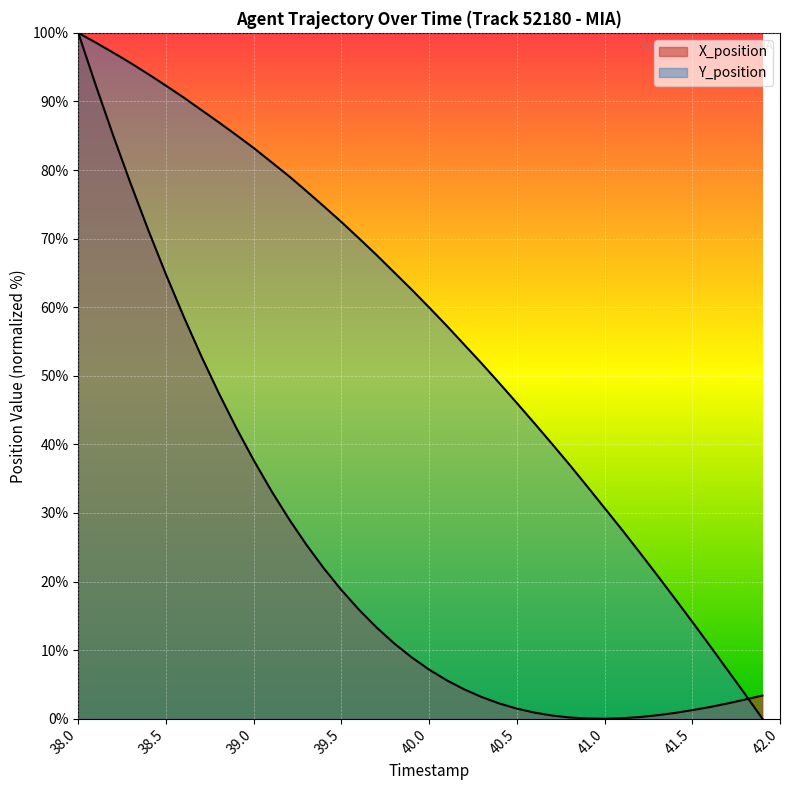

Rank the series at 38.7 from highest to lowest value.

Y_position, X_position